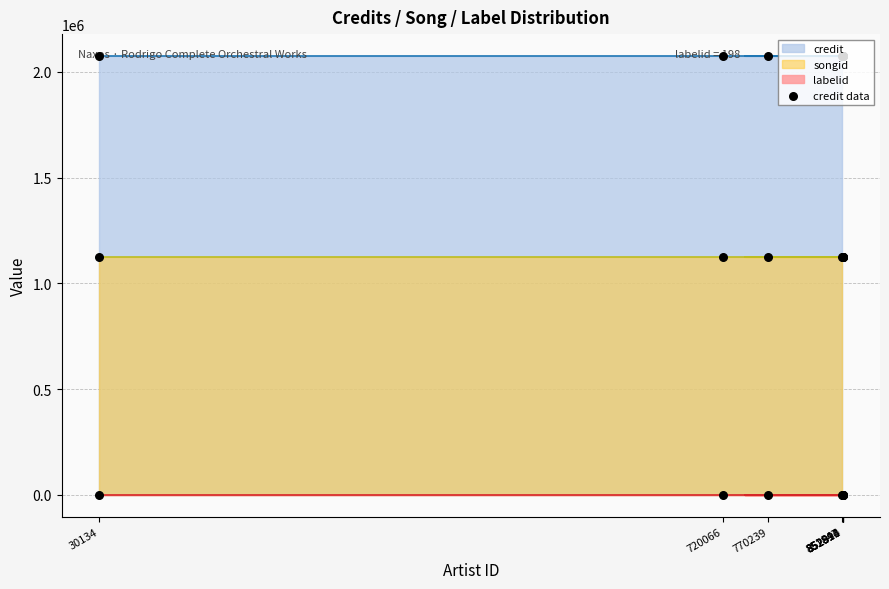

At which category is the sum across all series the highest?

30134